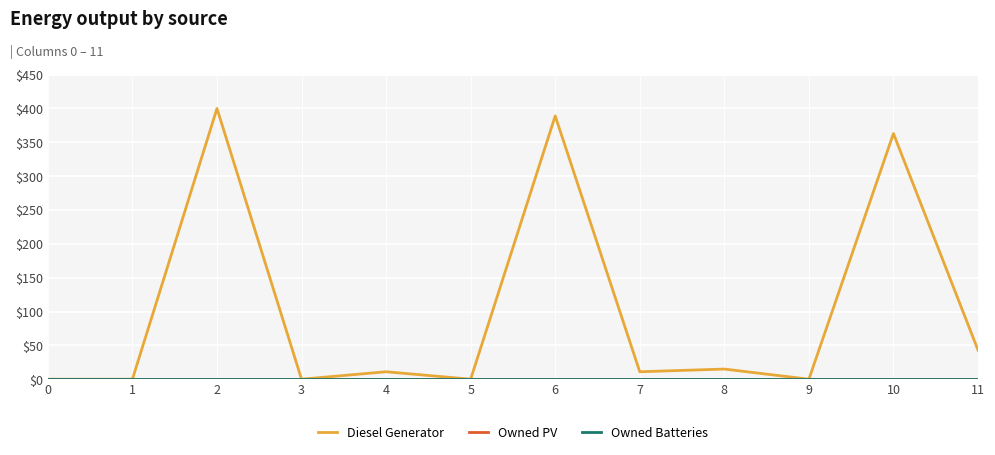

True or false: Diesel Generator and Owned Batteries cross at least once.

False